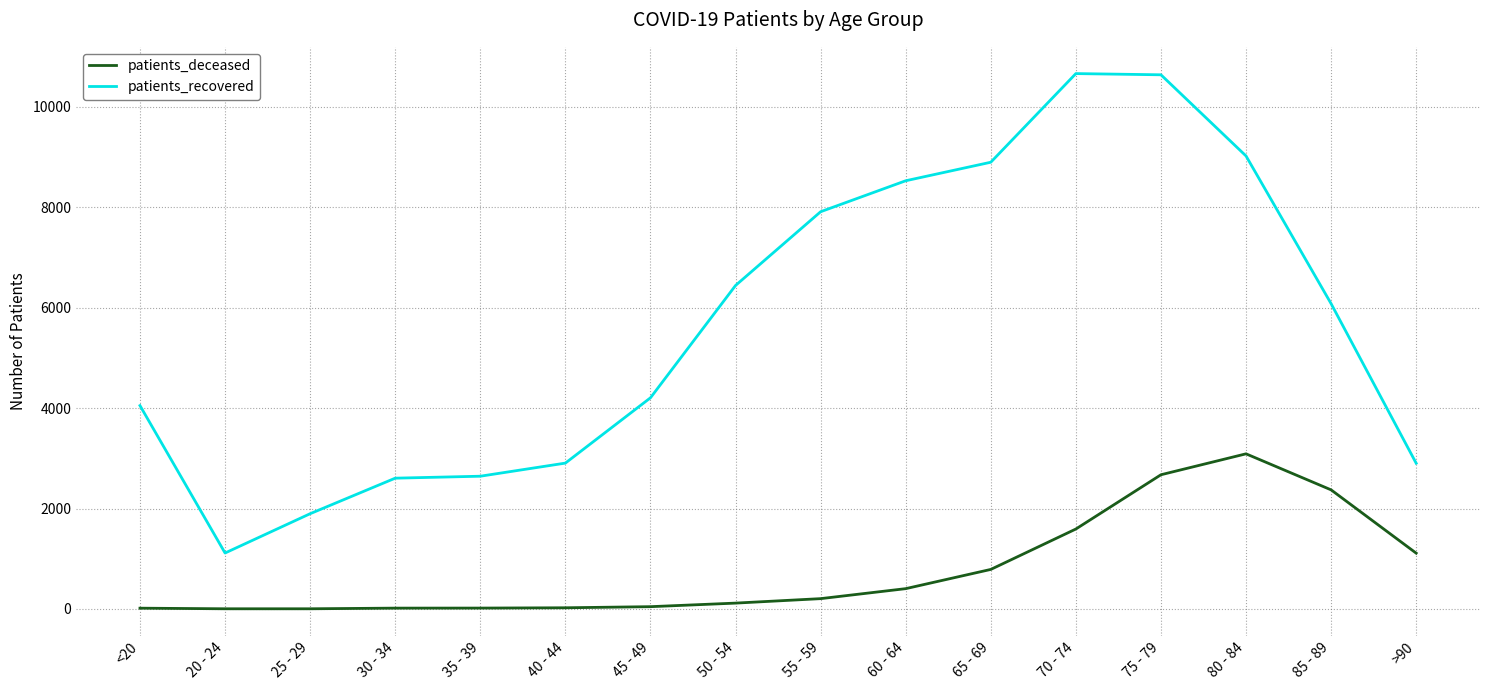

True or false: patients_recovered and patients_deceased cross at least once.

False